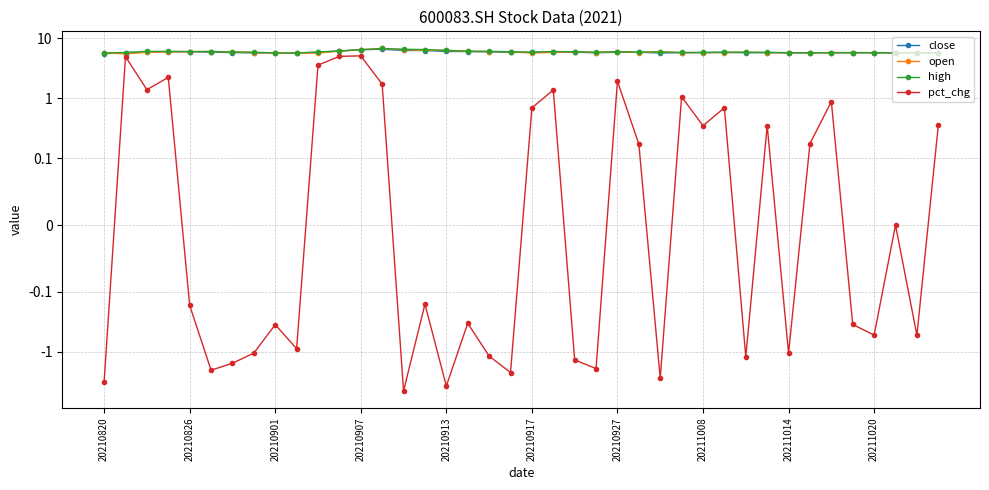

List the series in order of their peak value, highest first.

open, high, close, pct_chg